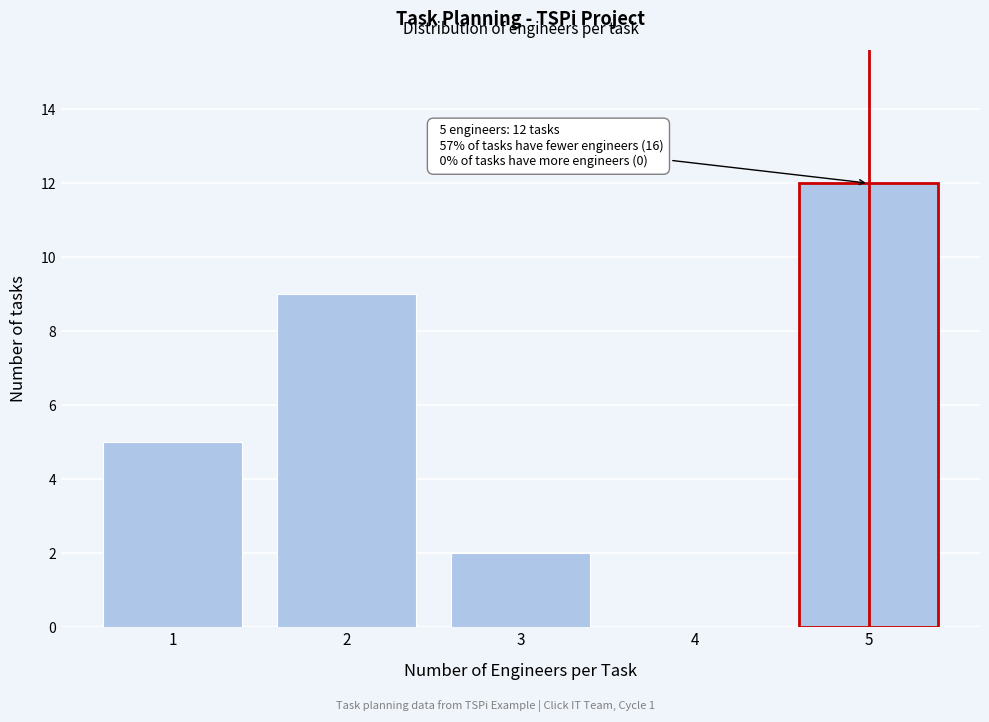

Reading left to right, what are all the values shown in this chart?

1=5	2=9	3=2	4=0	5=12